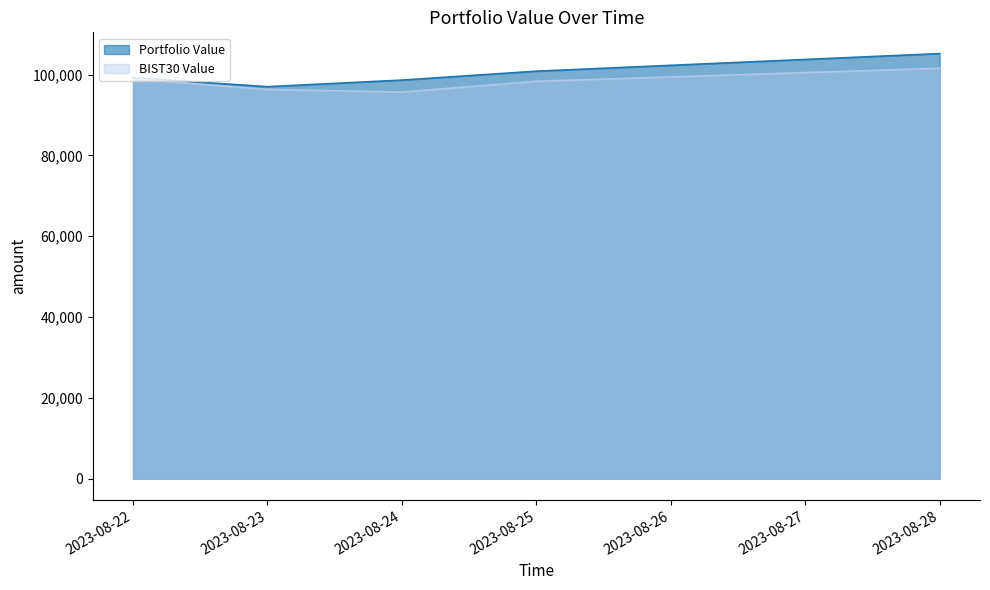

True or false: Portfolio Value and BIST30 Value cross at least once.

False